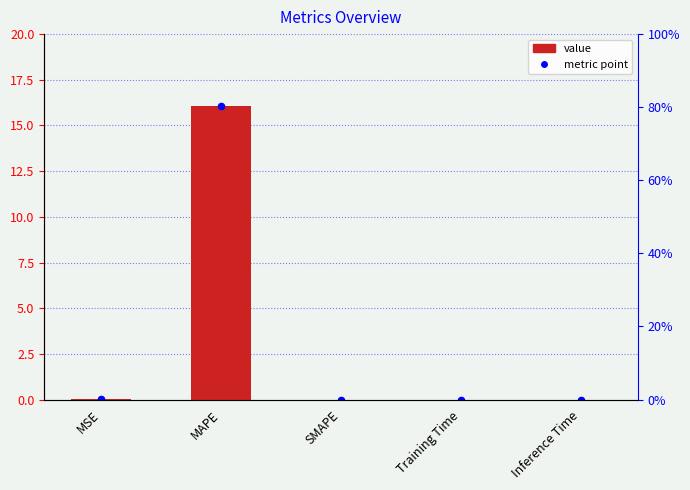

Between SMAPE and MAPE, which is larger?

MAPE